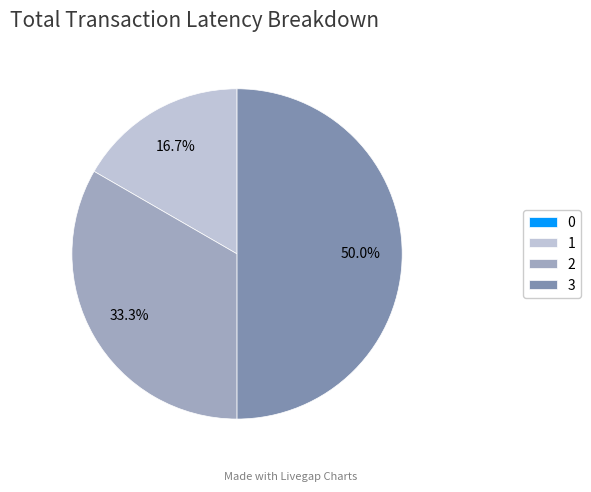

Does 1 represent more than half of the total?

No